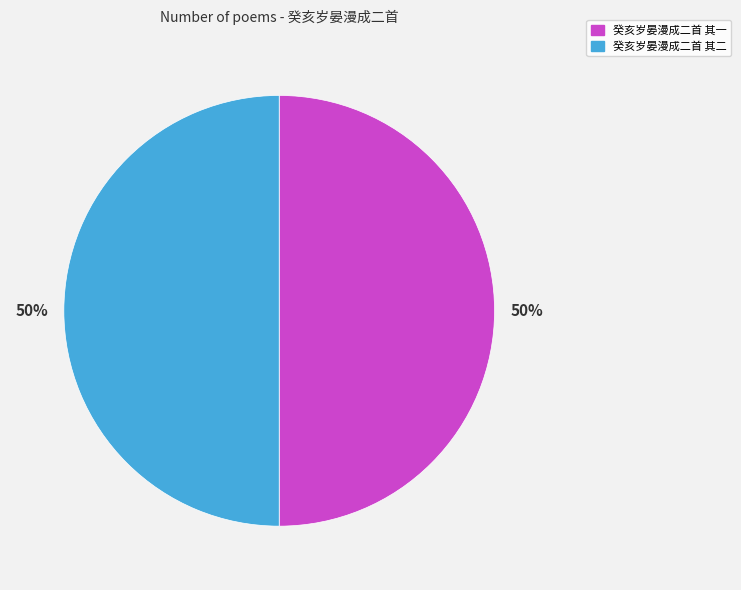

The 癸亥岁晏漫成二首 其一 slice represents 50% of the pie. True or false?

True